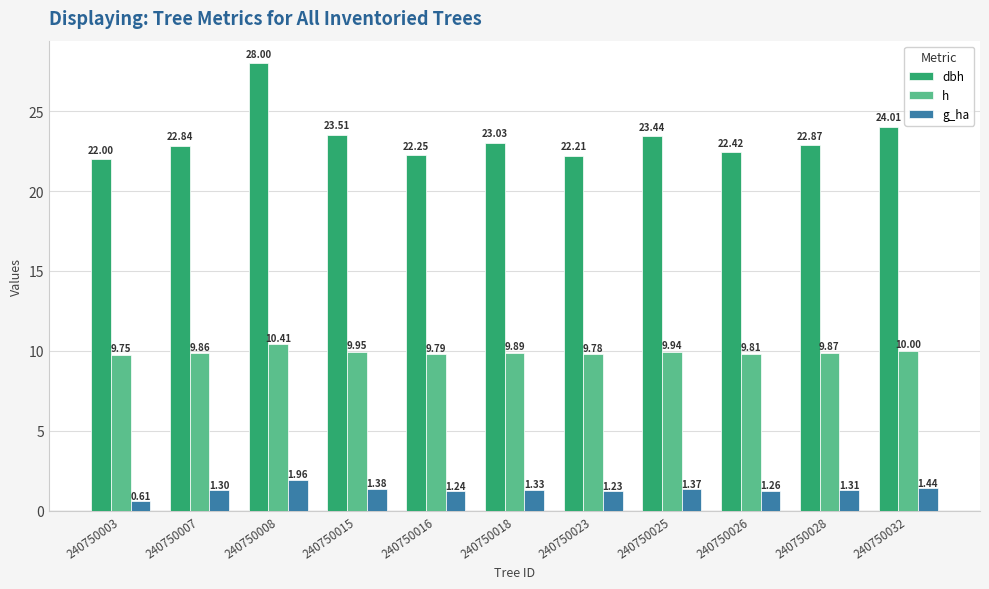

What is the difference between the h values at 240750007 and 240750003?

0.1